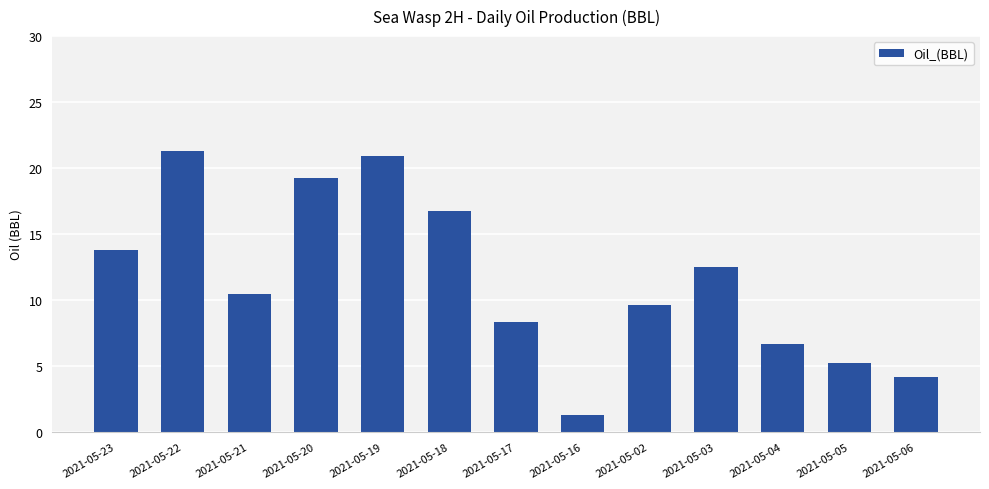

True or false: the data shows 21.2 at 2021-05-03.

False